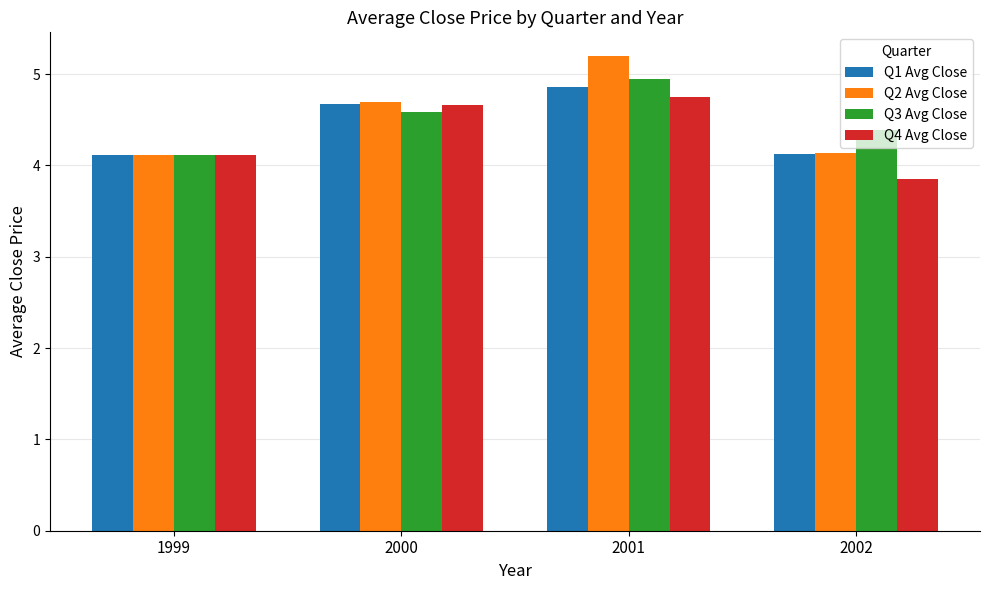

What is the total value across all series at 2001?

19.8